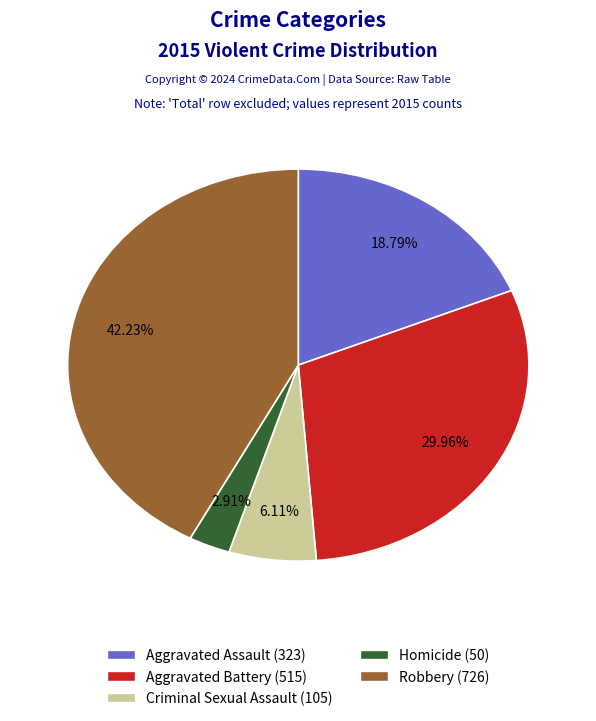

Which slice is the smallest?

Homicide